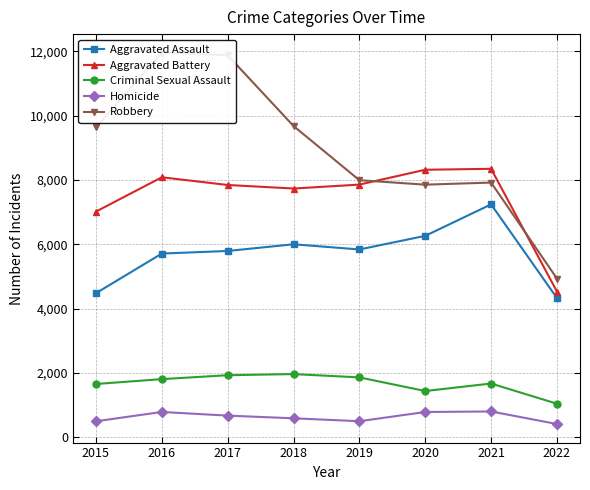

Which has a higher value, 2020 or 2022?

2020